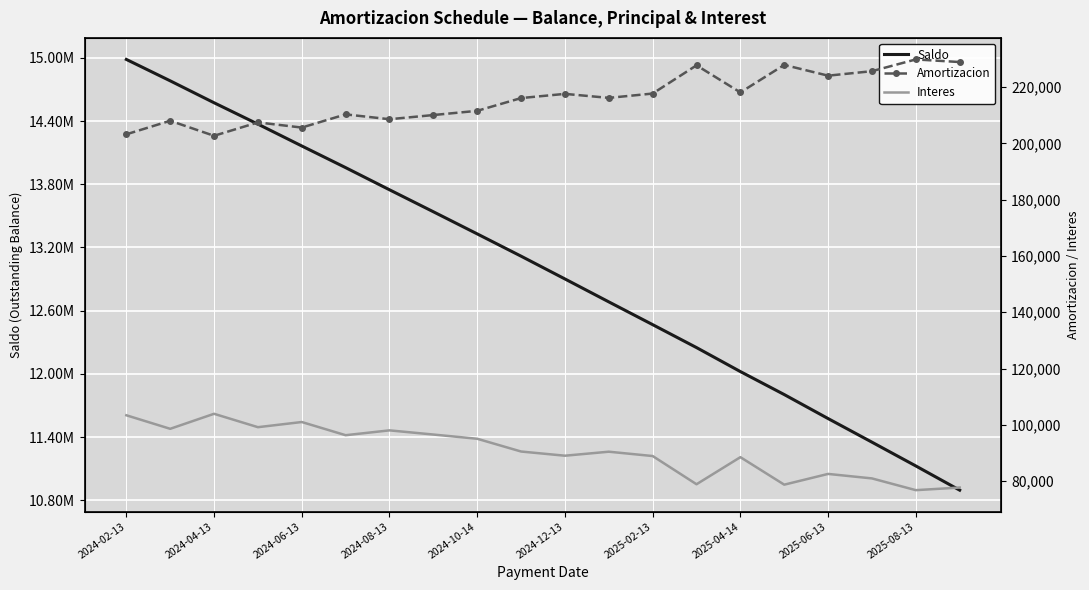

Where is Amortizacion nearest to the value 216308?

11